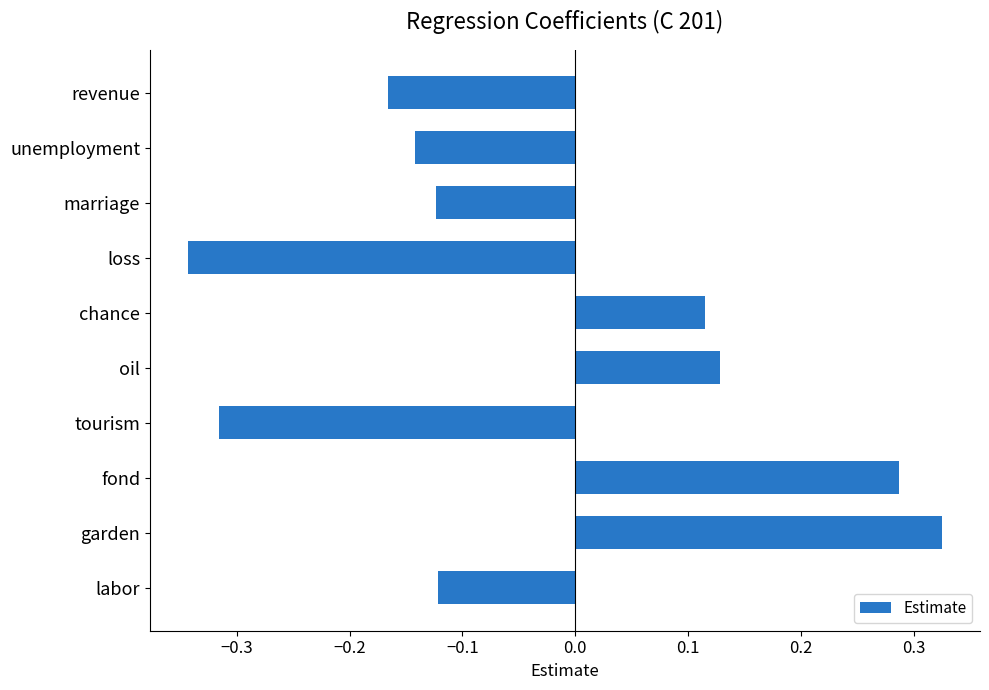

How many values are below 0?

6